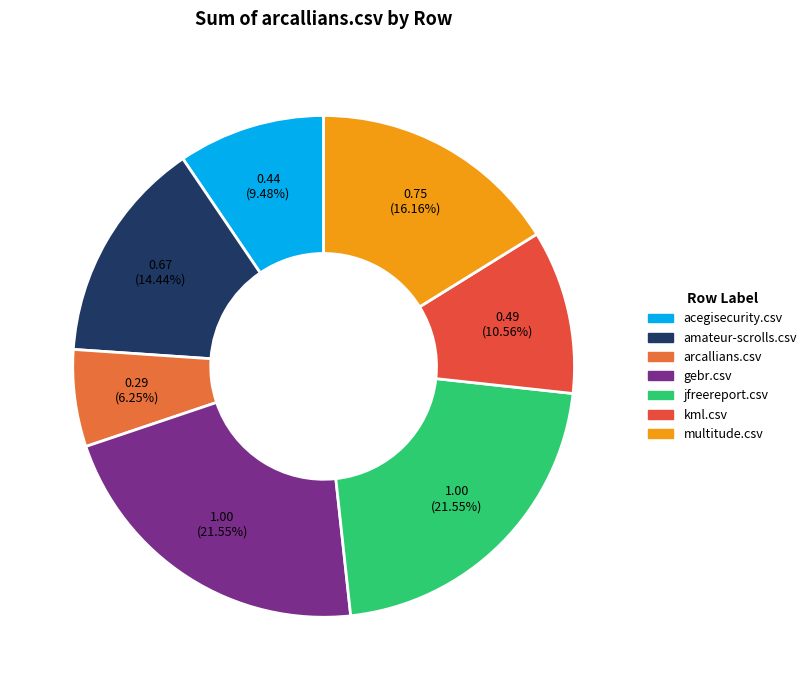

Rank the categories by value from highest to lowest.

gebr.csv, jfreereport.csv, multitude.csv, amateur-scrolls.csv, kml.csv, acegisecurity.csv, arcallians.csv